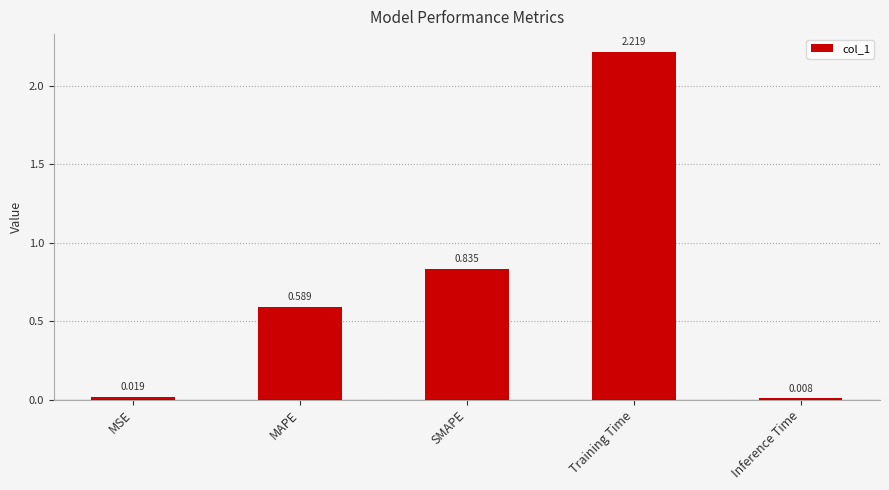

Between Training Time and MSE, which is larger?

Training Time